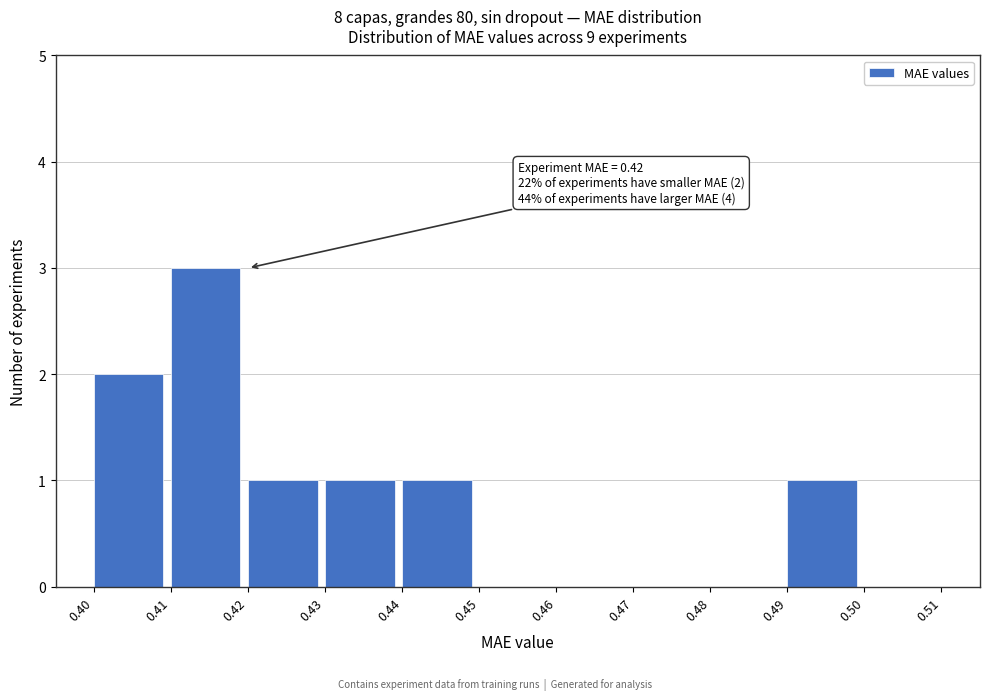

Which range on the x-axis has the tallest bar?

0.41 to 0.42